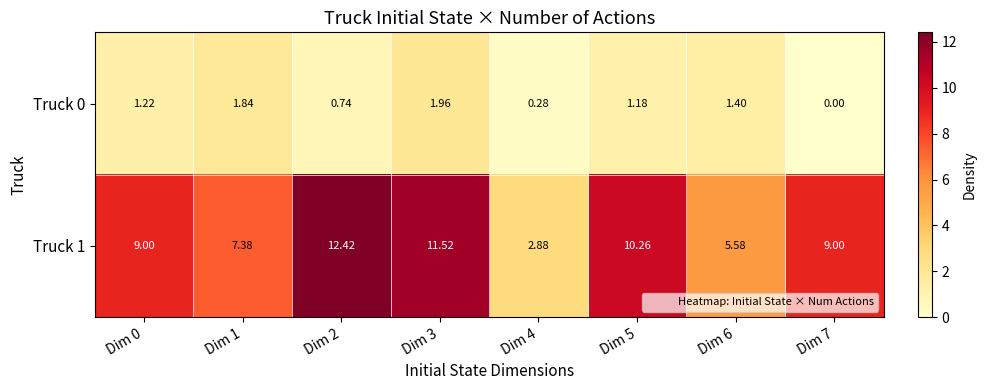

How many data points does each series have?

8